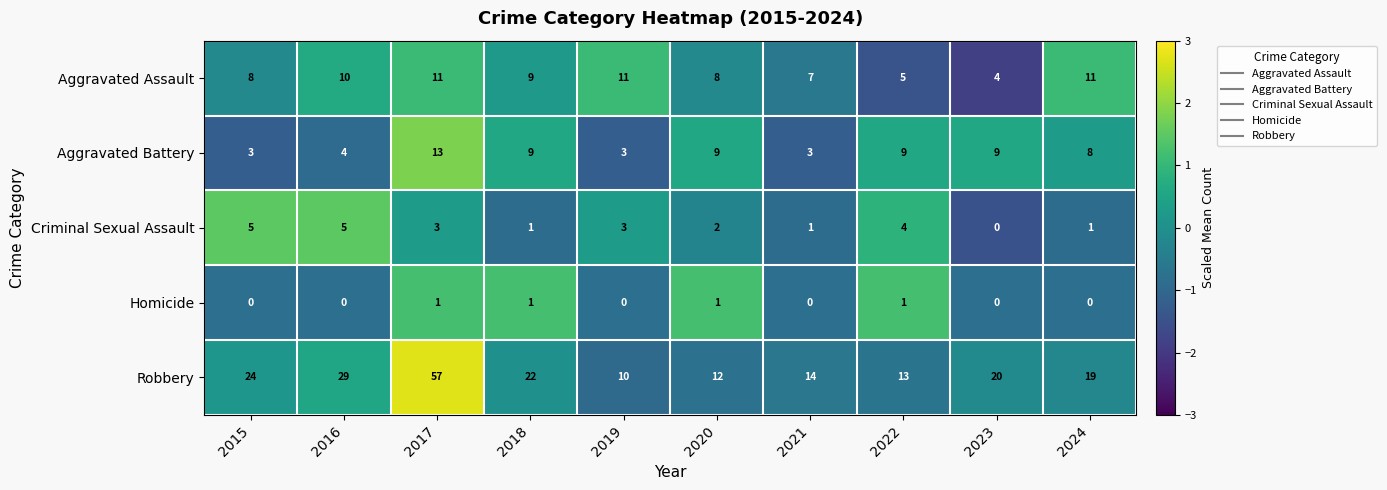

What is the difference between the highest and lowest values at 2024?

19